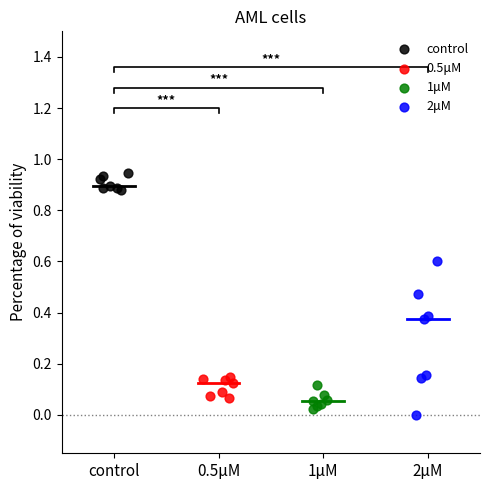

Which series contains the highest Y value?

control